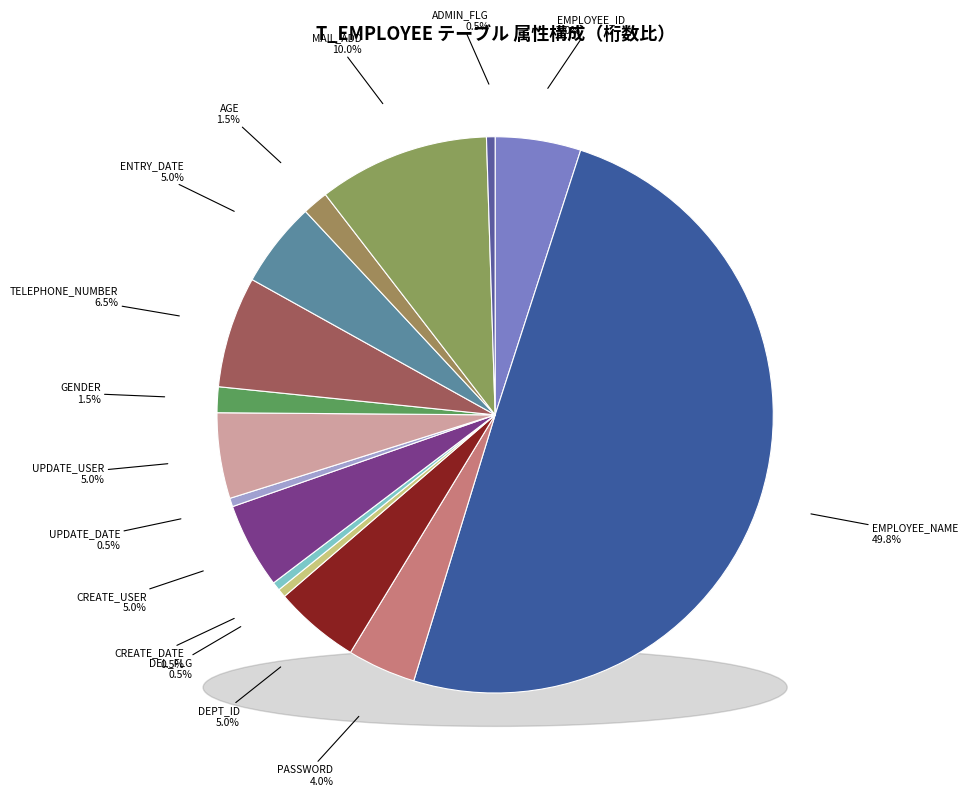

Which slice is the smallest?

DEL_FLG